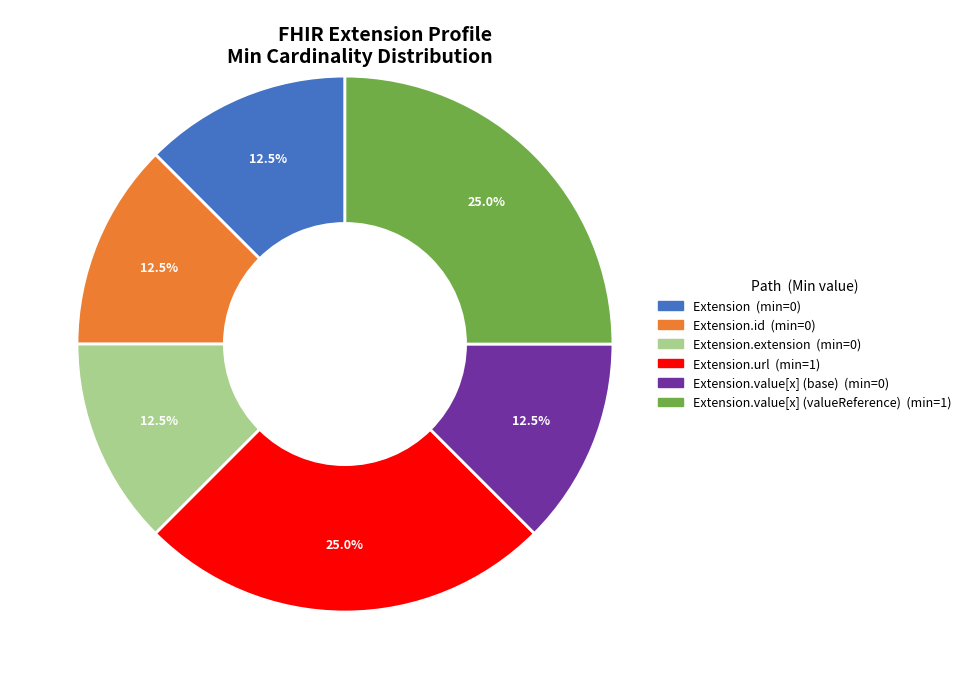

Is there a majority slice in this chart?

No